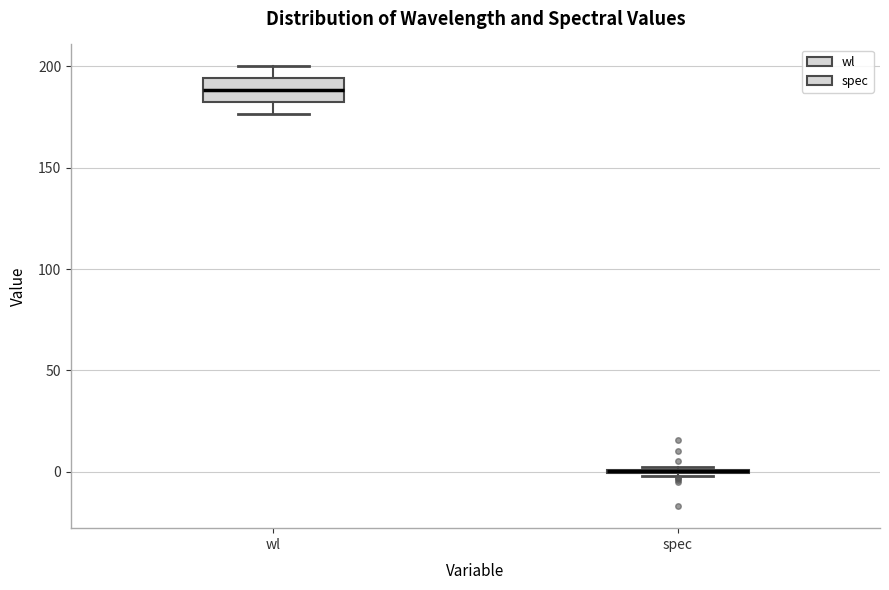

Reading left to right, transcribe this box plot: for each box, give where its median line is, the range the box spans, and where its two whiskers end, as read against the y-axis. The values are not printed on the chart, so give them approximately, as read against the axis.

wl: median 190, box 180 to 195, whiskers 175 to 200
spec: box collapsed to a line at 0, whiskers 0 to 0